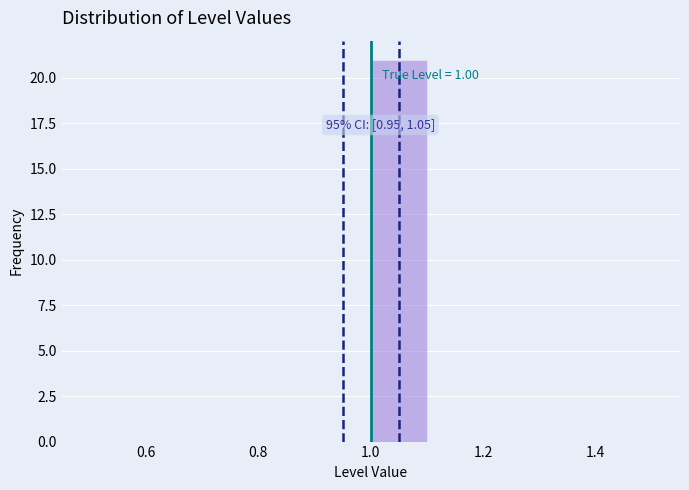

Which range on the x-axis has the tallest bar?

1.0 to 1.1